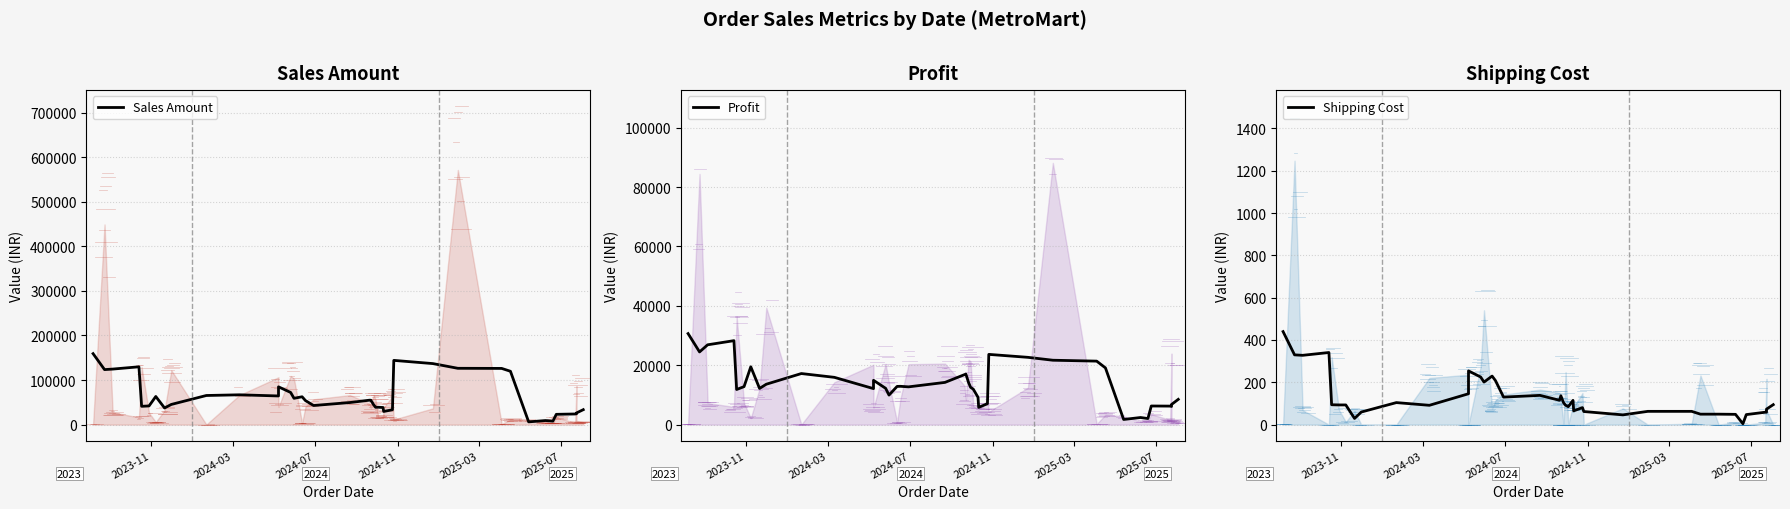

How many values in the Shipping Cost series are below 93?

19